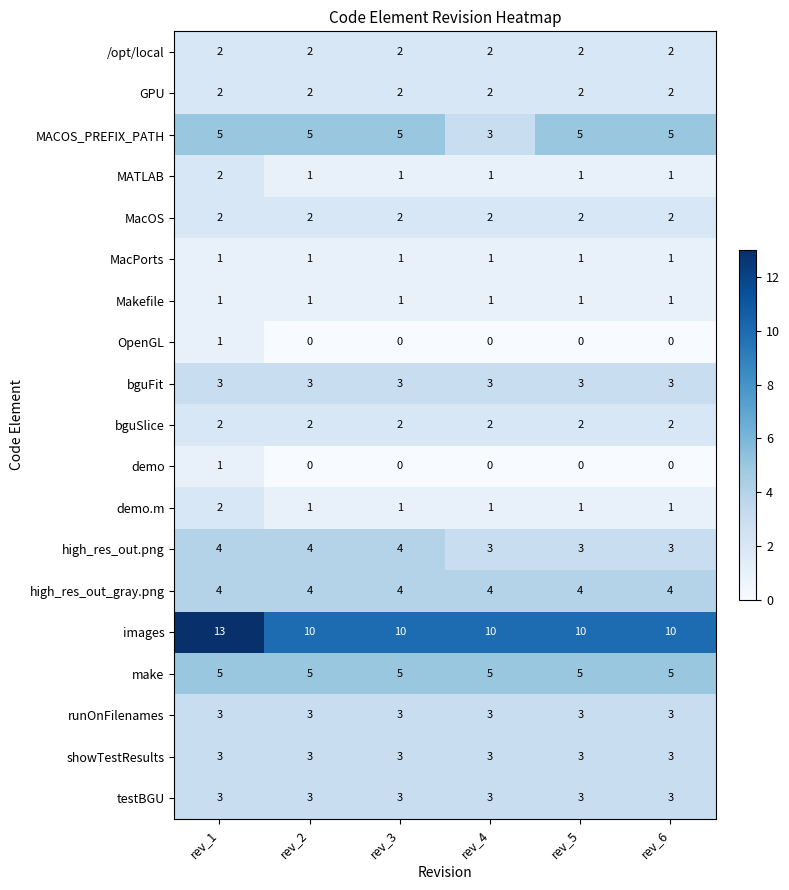

What is the maximum value shown in the chart?

13